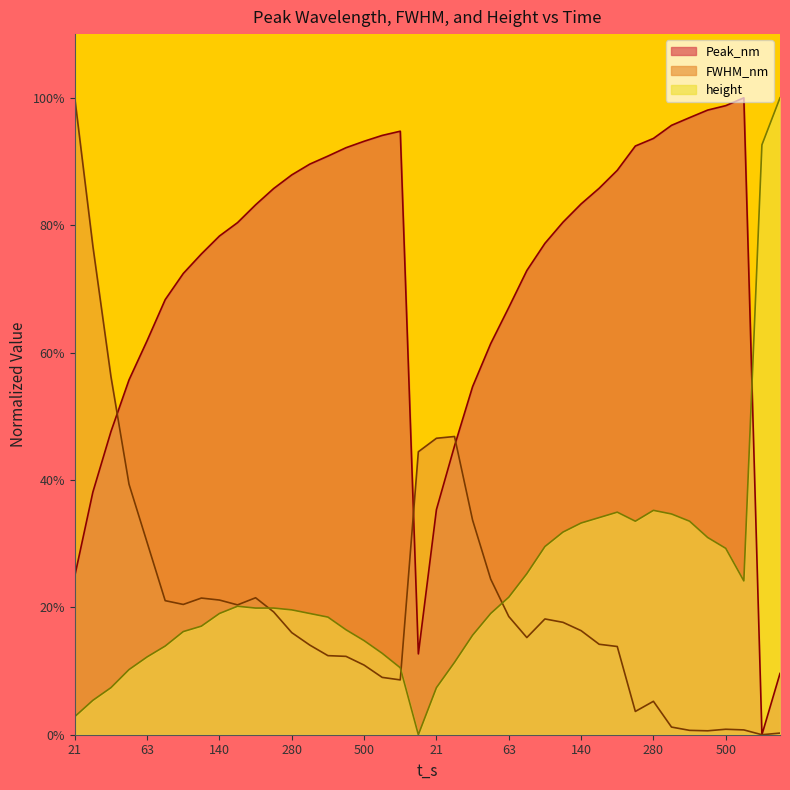

True or false: Peak_nm and FWHM_nm intersect in this chart.

True